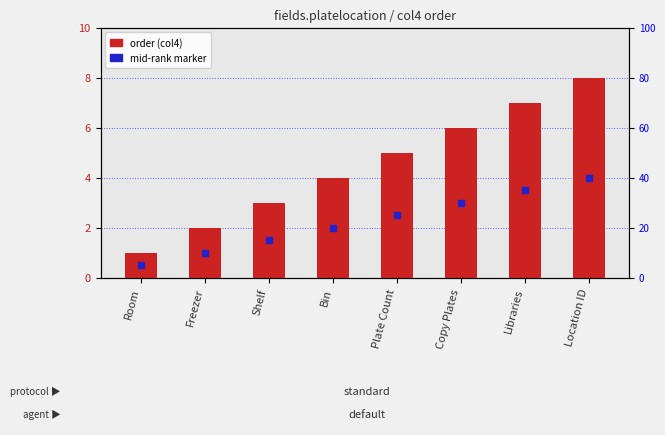

What is the total value across all series at Copy Plates?

9.0